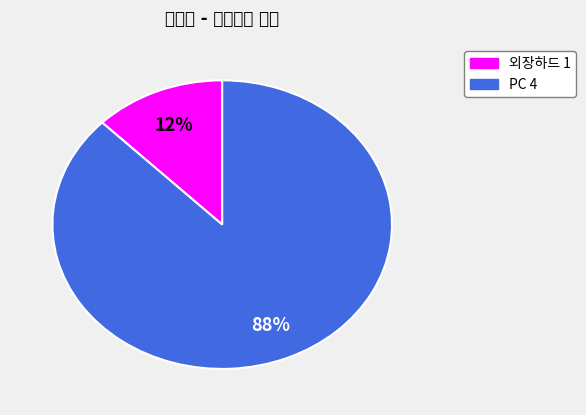

Which slice represents more than half of the pie?

PC 4